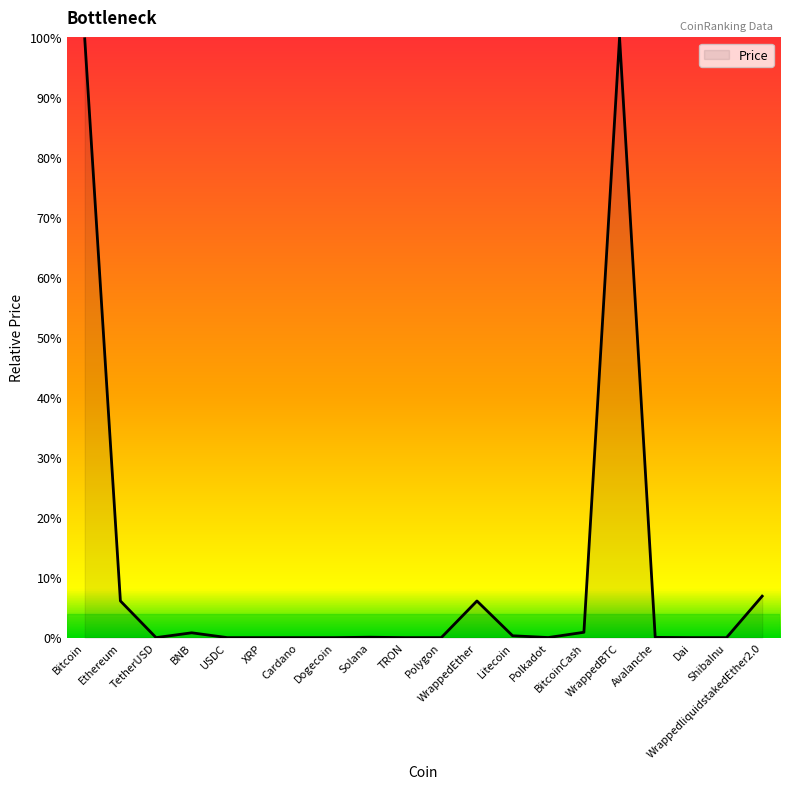

What is the average value?

11.1